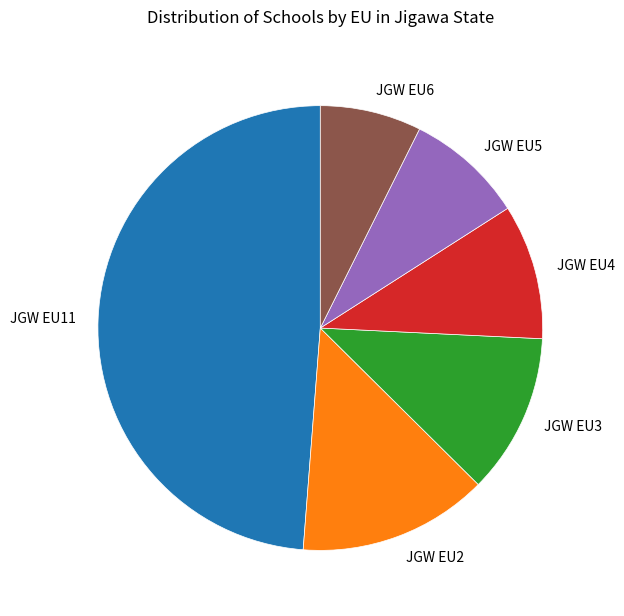

Count the number of slices in the pie.

6